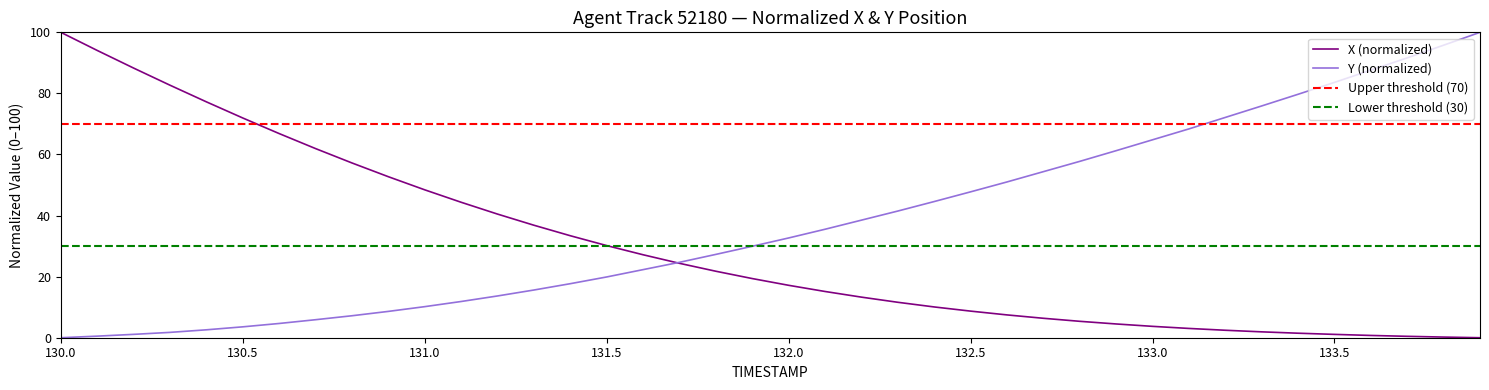

True or false: Y (normalized) has a value of 10.2 at 131.0.

True